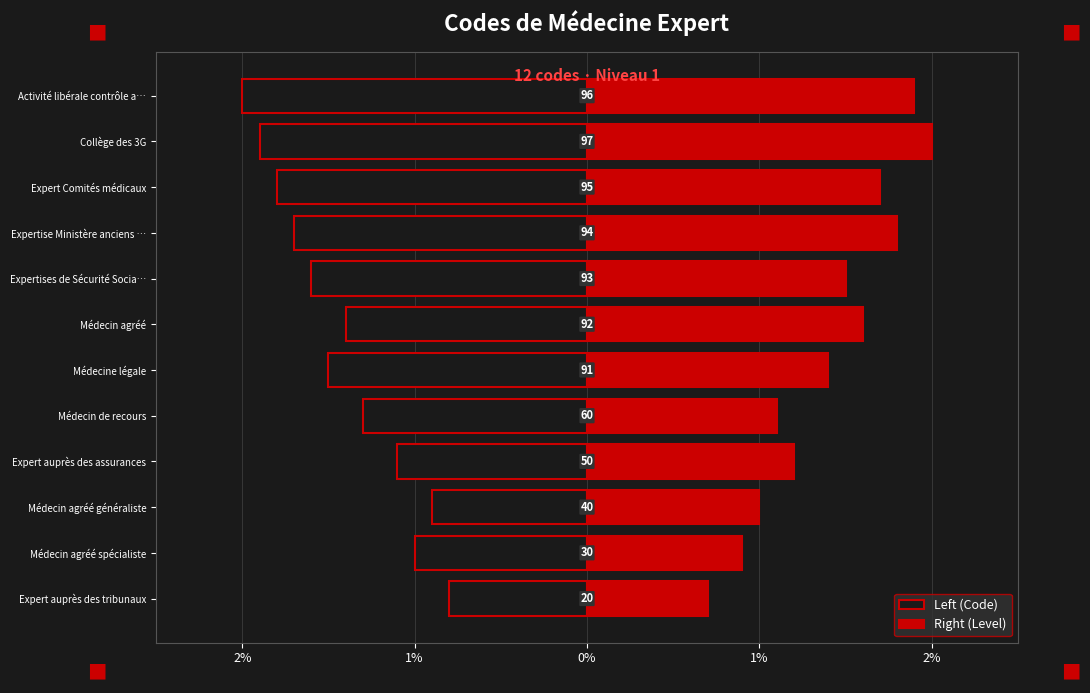

What are all the series names shown in the legend?

Left (Code), Right (Level)